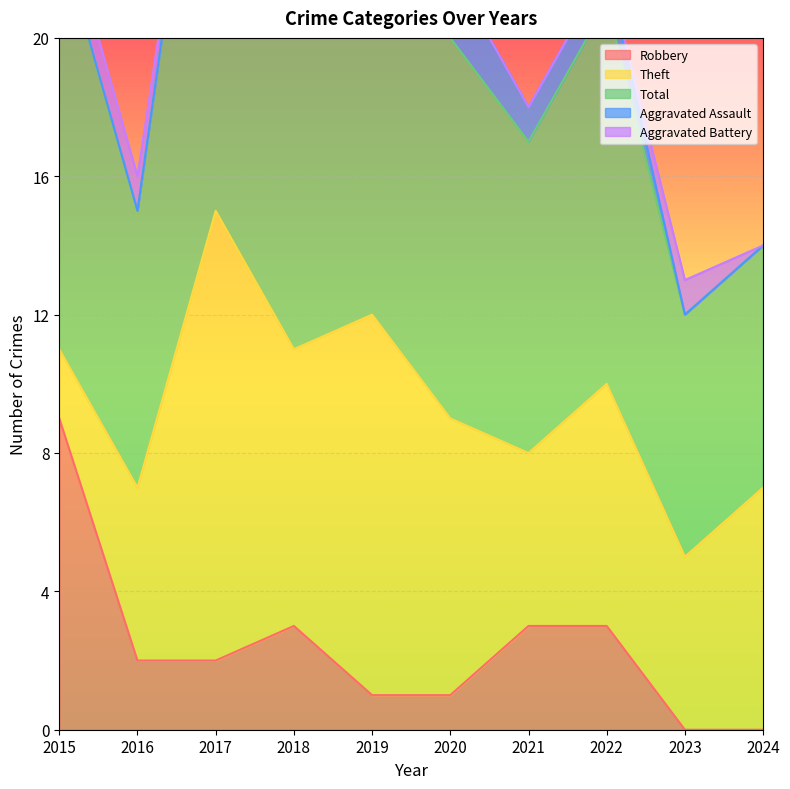

Which category has the lowest value across all series?

2023